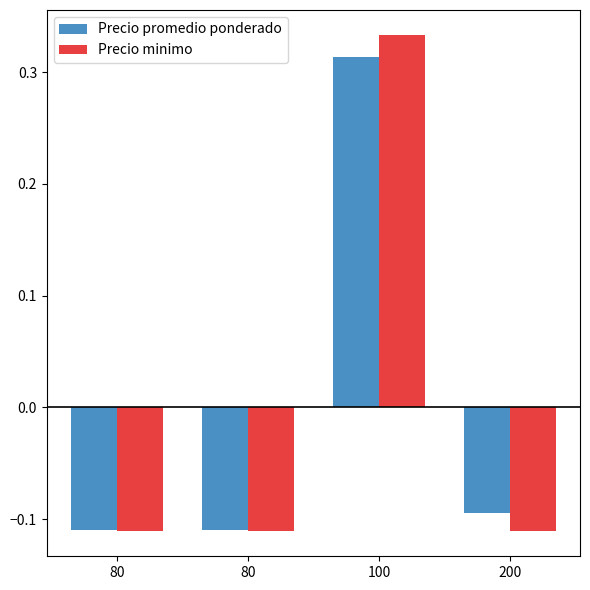

What is the value of the Precio promedio ponderado bar at the 4th from the left?

-0.1